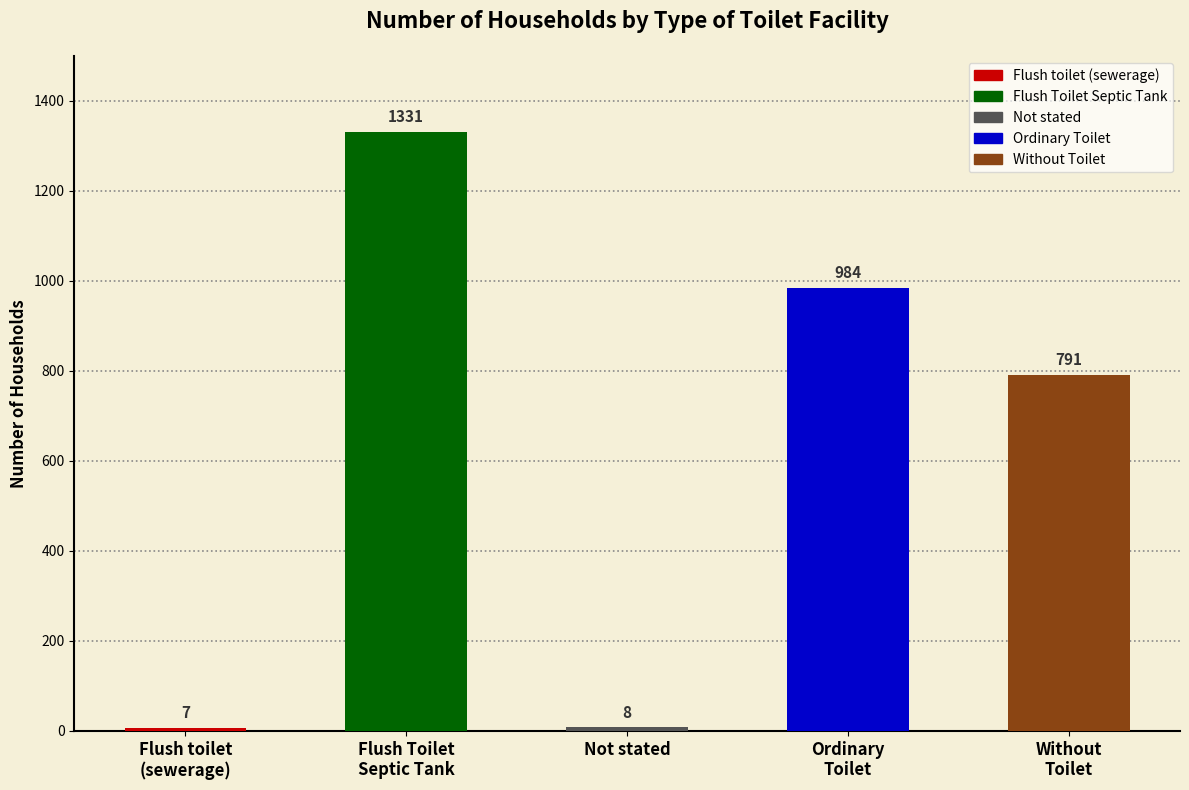

True or false: the data shows 7 at Flush toilet
(sewerage).

True